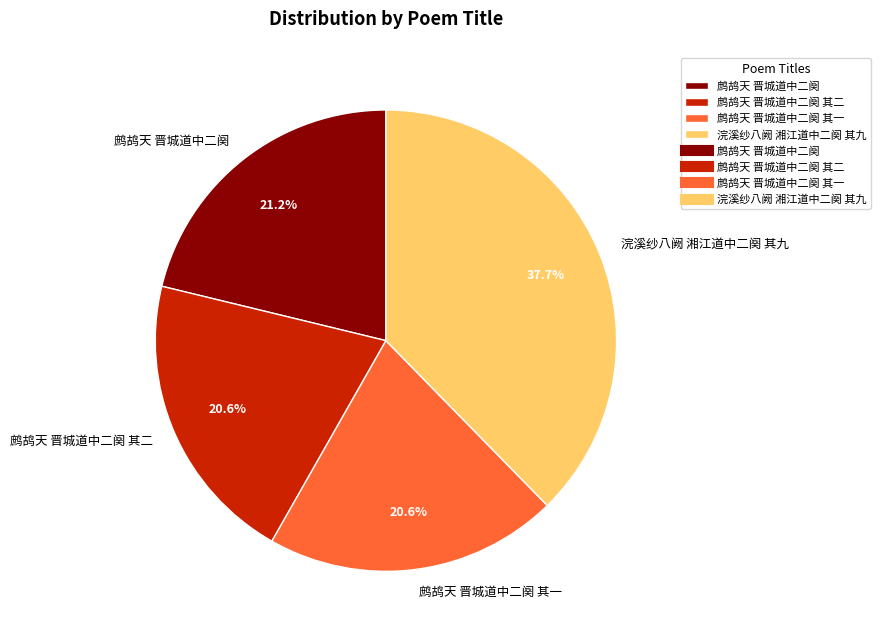

How many slices are in this pie chart?

4